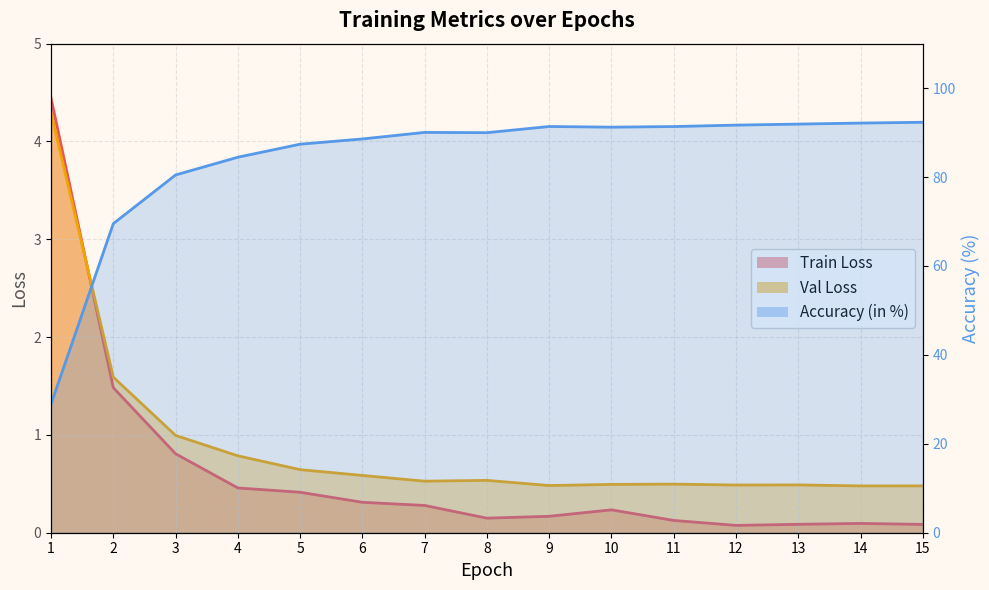

Does the chart display data point markers on the line(s)?

No